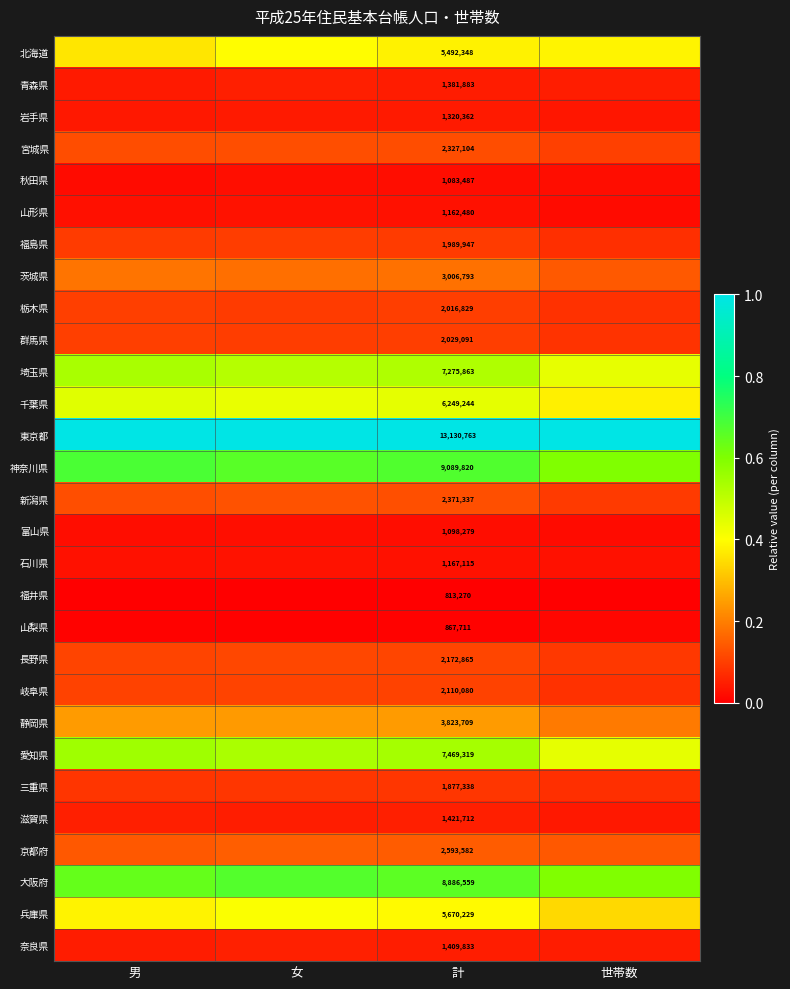

Is it true that 宮城県 equals 0.0 at 女?

False